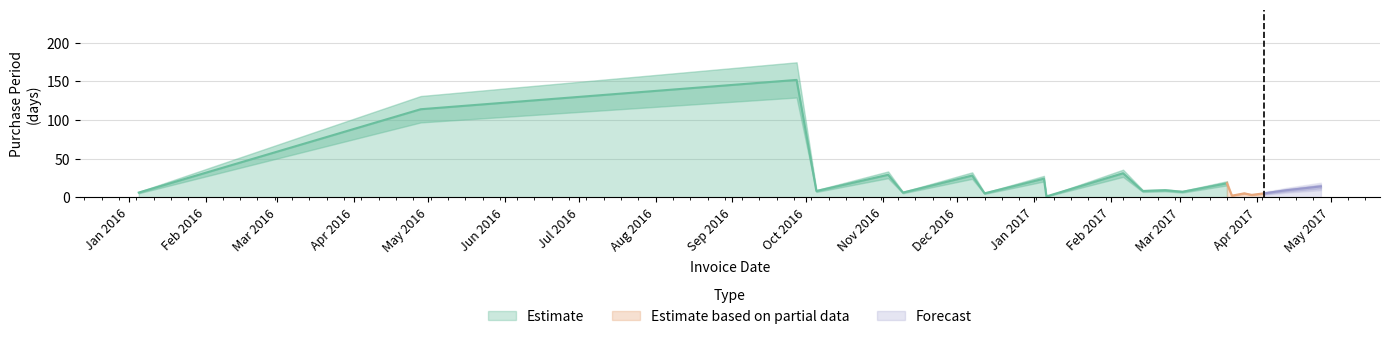

The value at 2016-04-28 is 42. True or false?

False